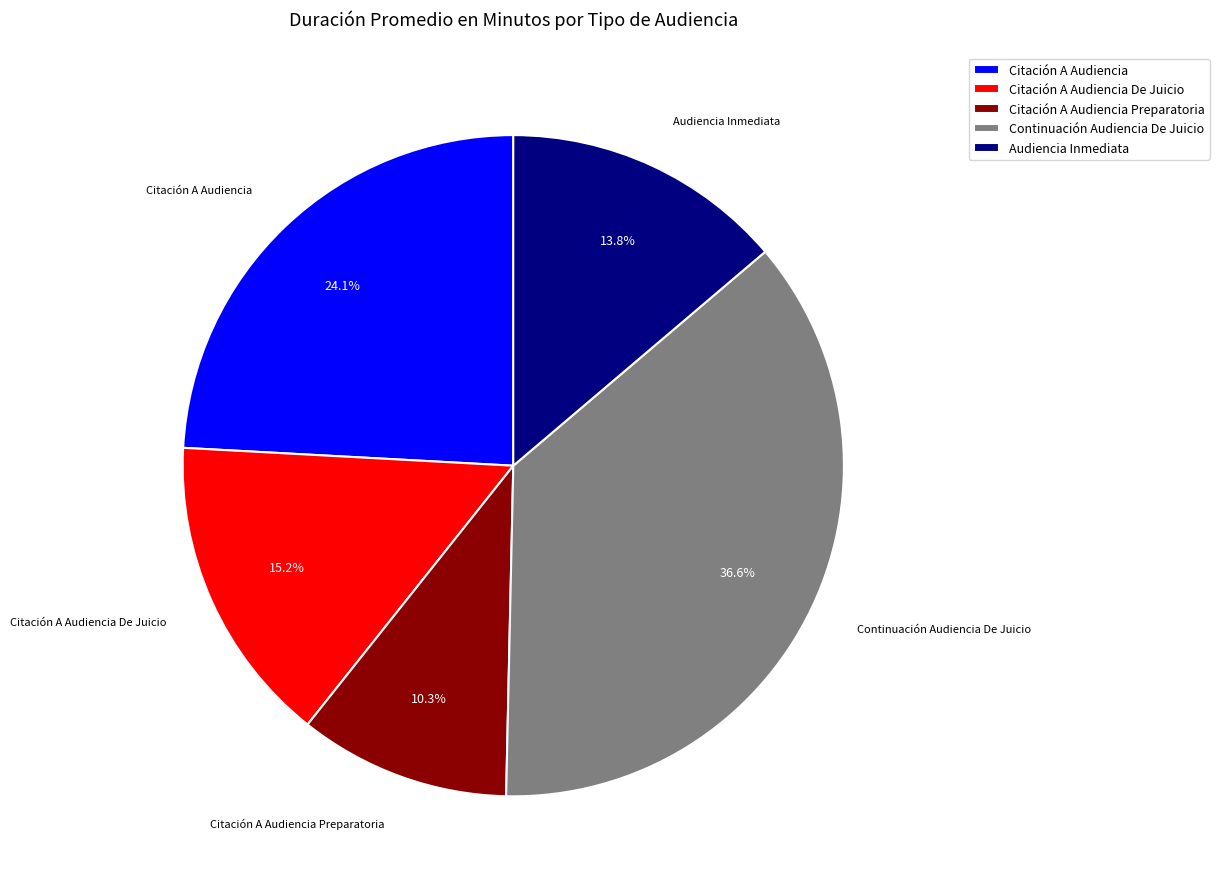

Is there a majority slice in this chart?

No